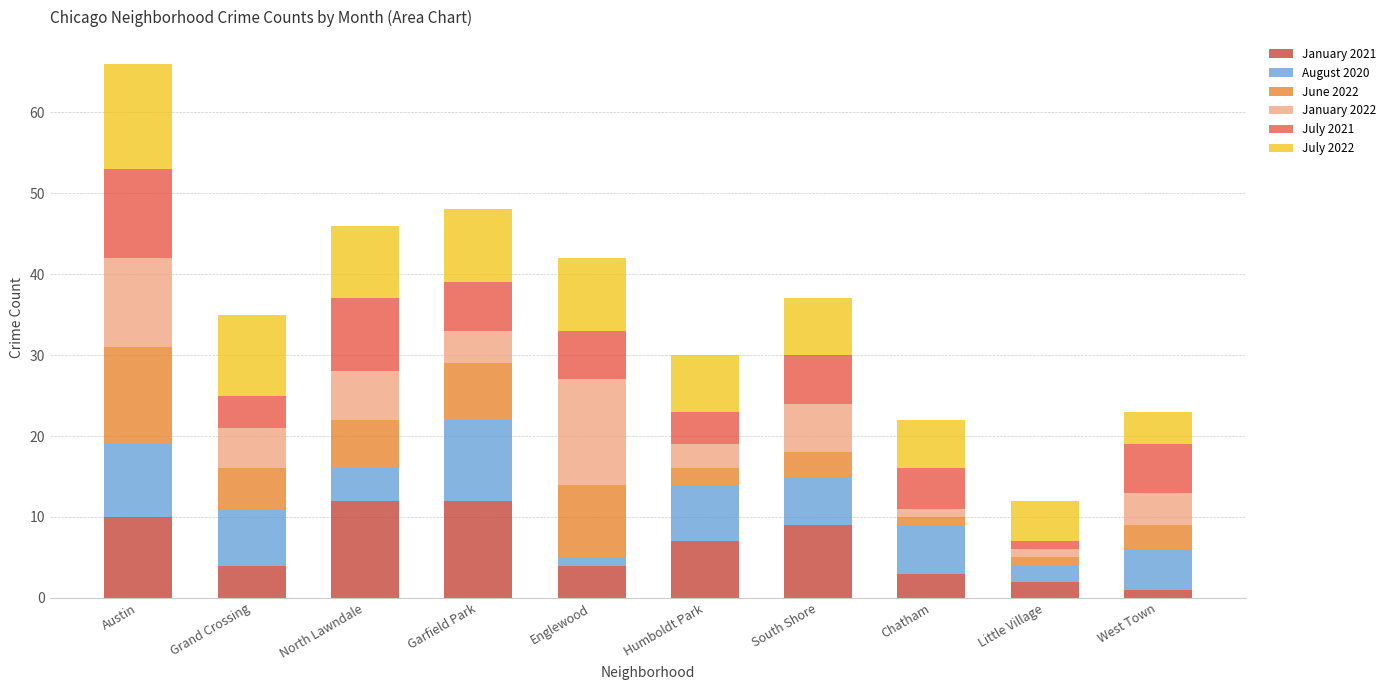

What is the total value across all series at Austin?

66